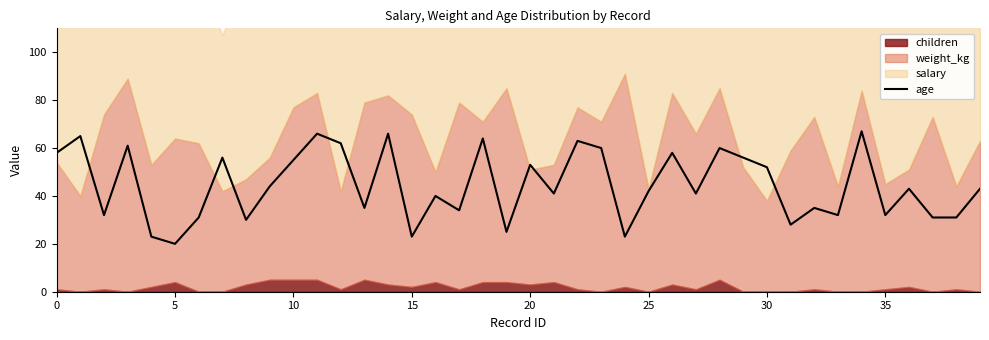

How many interior local valleys (lower than both neighbors) does the data have?

13